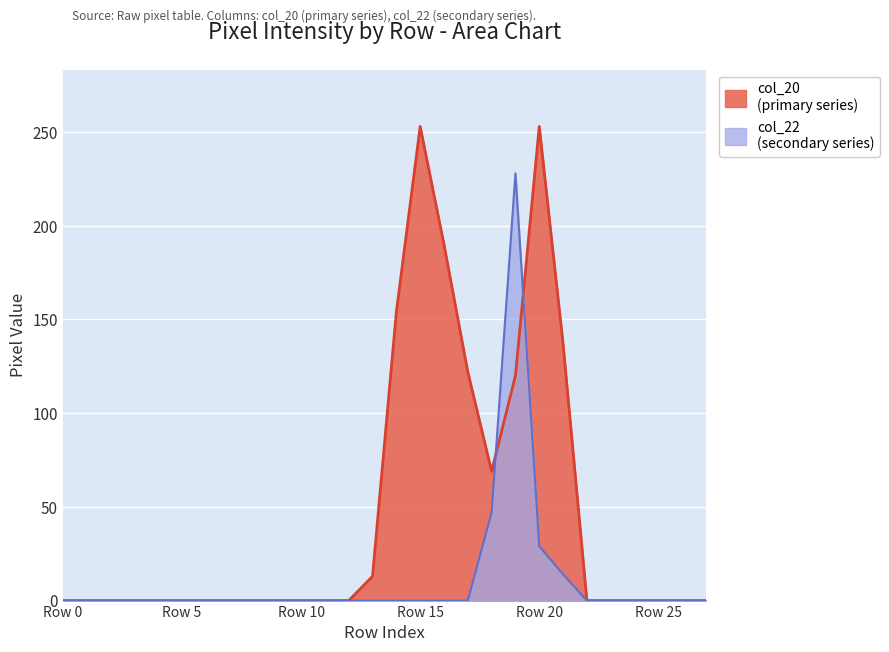

How many intersections are there between col_22 and col_20?

2